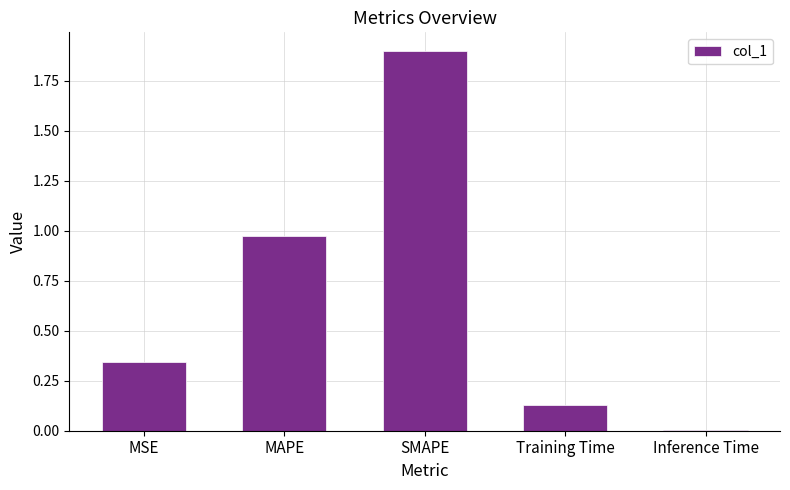

Which has a higher value, Training Time or SMAPE?

SMAPE